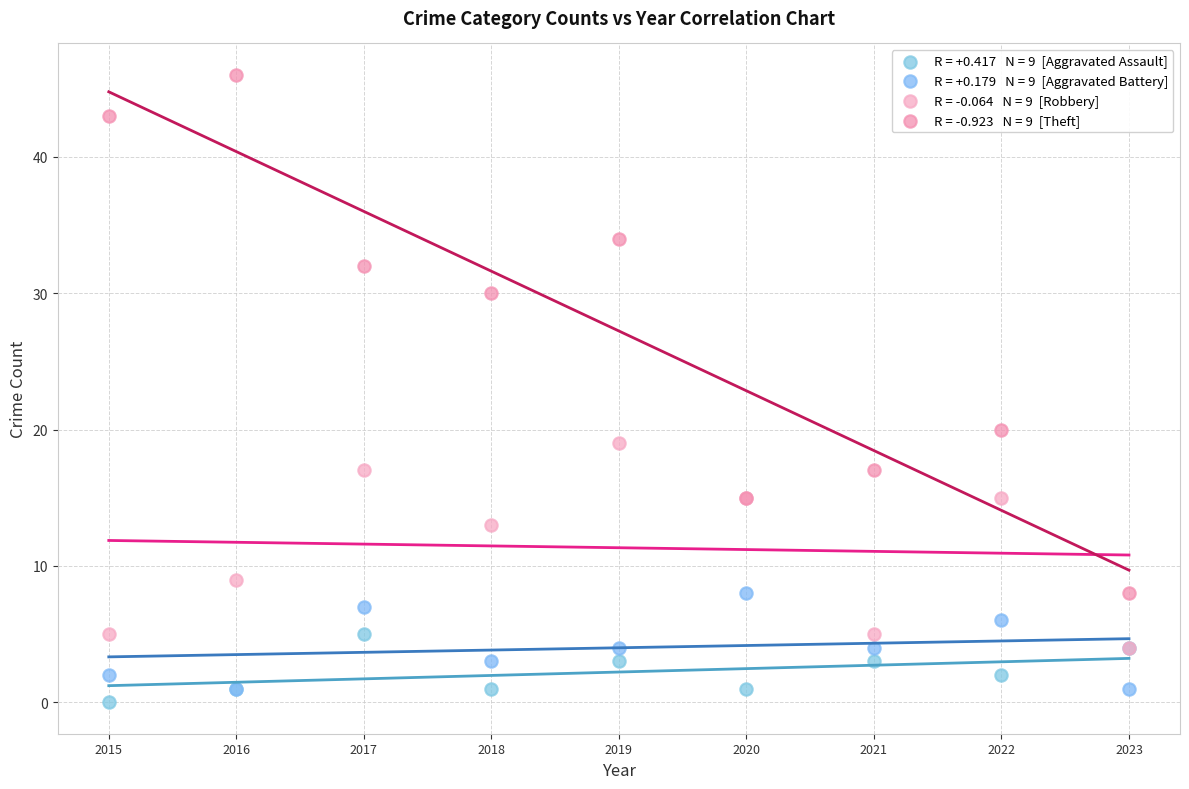

Across all series, what Y value is closest to 23?

20